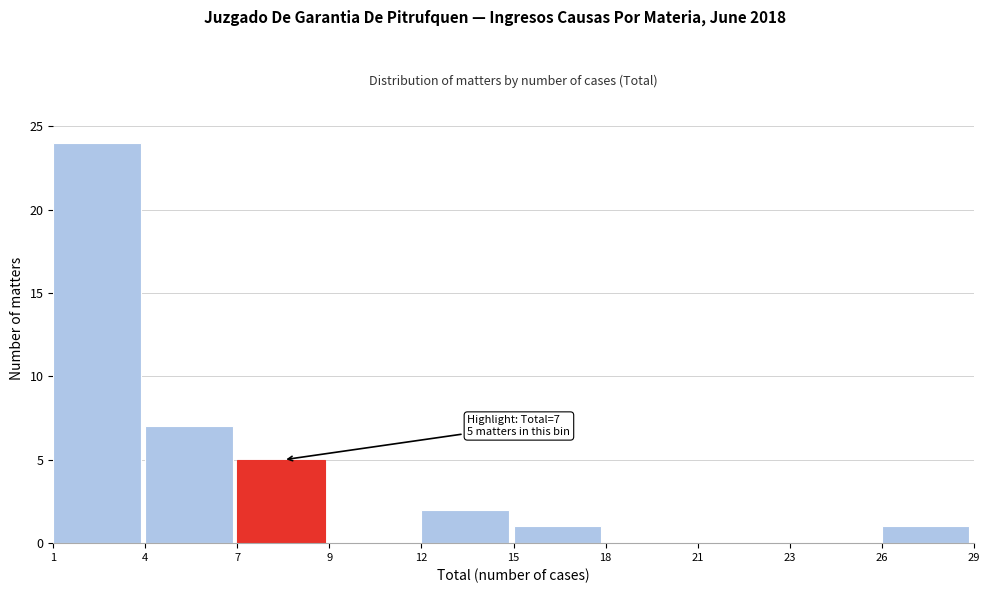

Reading left to right, transcribe all the data shown in this chart.

1=24	4=7	7=5	9=0	12=2	15=1	18=0	21=0	23=0	26=1